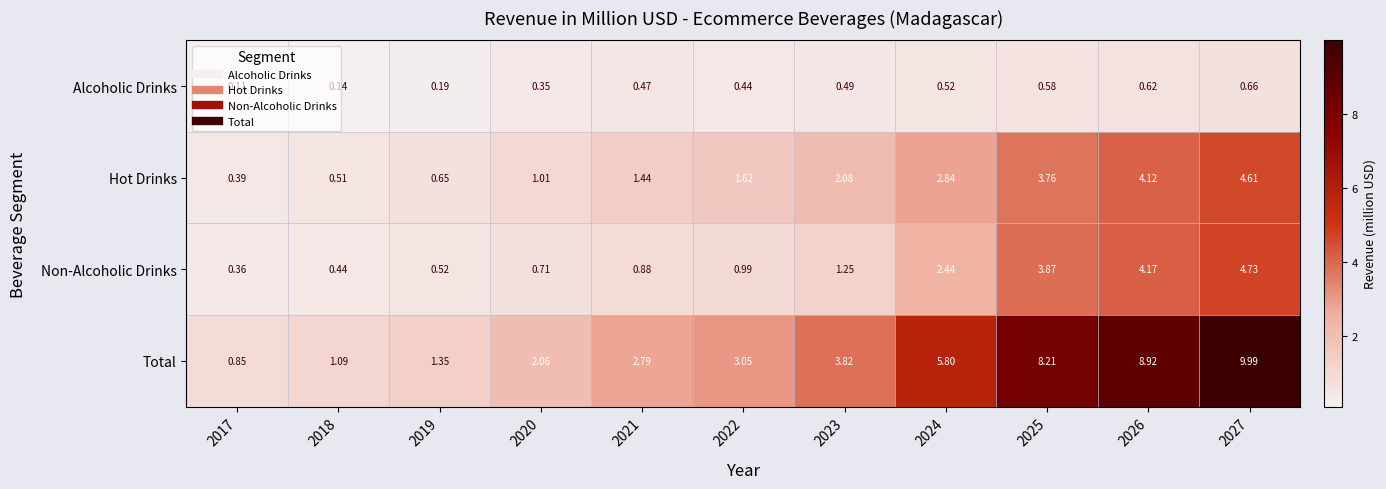

How many categories are shown in the chart?

11